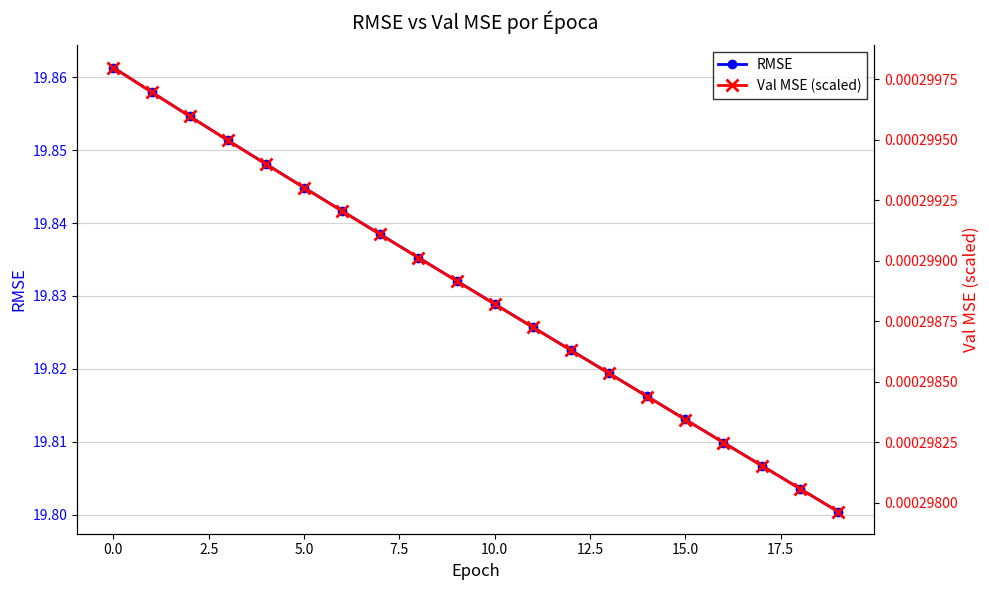

What is the label of the 6th point from the right?

14